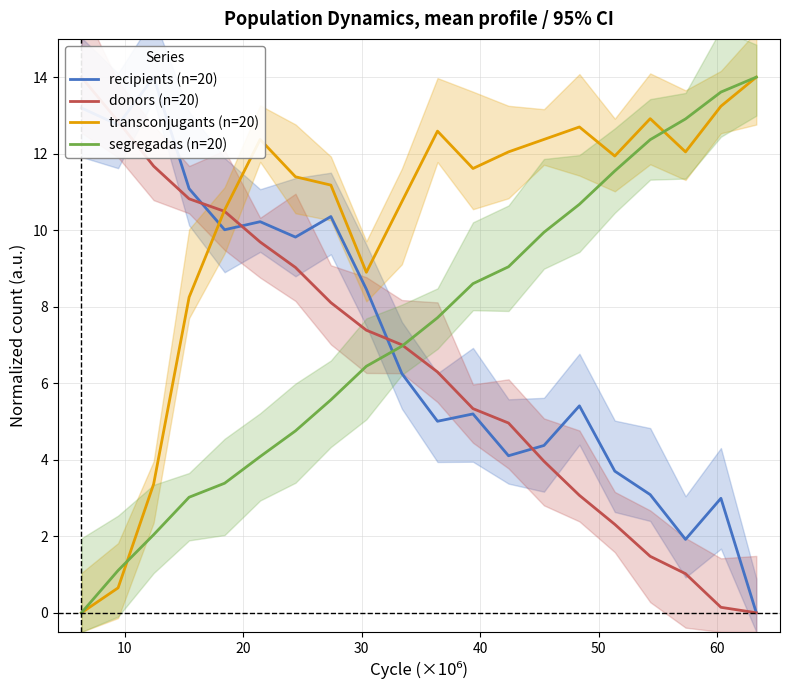

Is this an area chart (filled region under the line)?

No